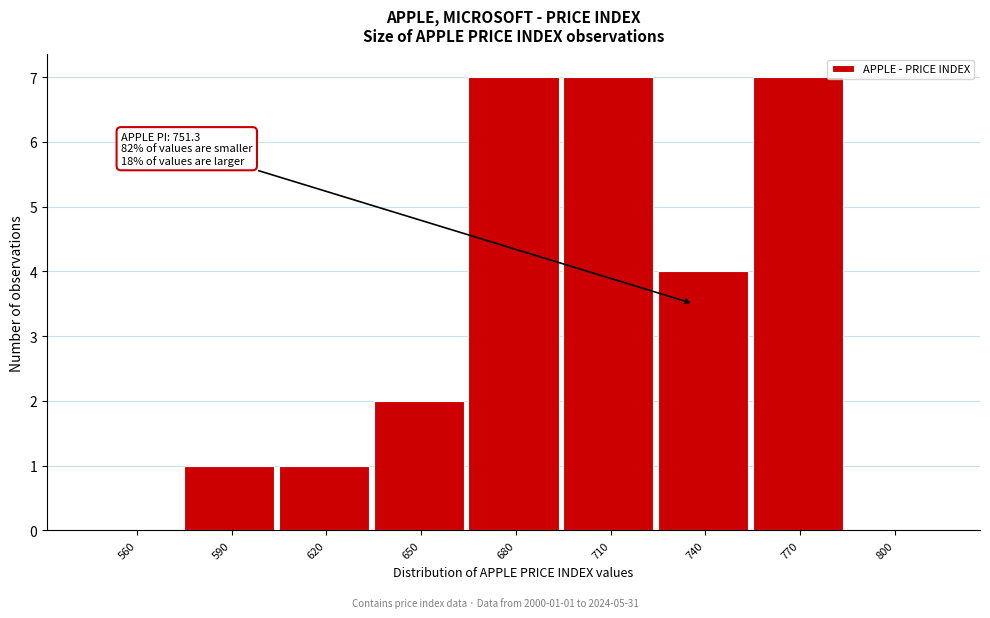

Reading right to left, list all the values displayed in this chart.

800=0	770=7	740=4	710=7	680=7	650=2	620=1	590=1	560=0